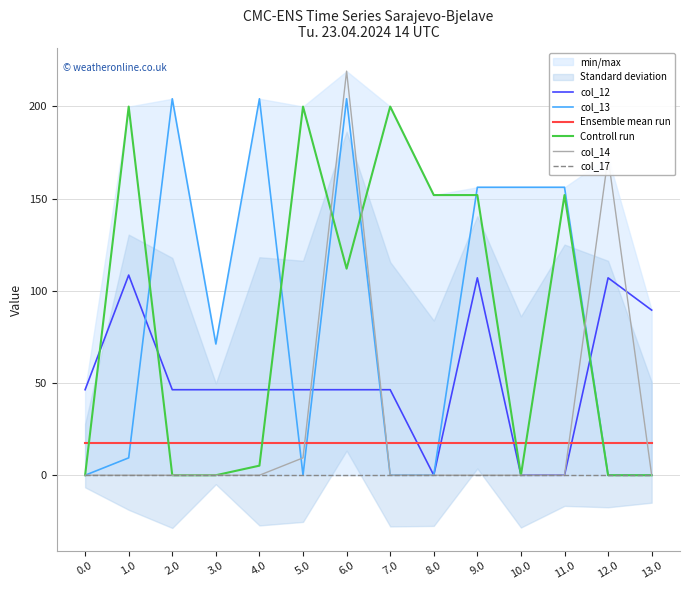

Reading right to left, extract all data points from this chart.

col_12: 13.0=89.6	12.0=107.1	11.0=0.0	10.0=0.0	9.0=107.1	8.0=0.0	7.0=46.4	6.0=46.4	5.0=46.4	4.0=46.4	3.0=46.4	2.0=46.4	1.0=108.5	0.0=46.4
col_13: 13.0=0.0	12.0=0.0	11.0=156.2	10.0=156.2	9.0=156.2	8.0=0.0	7.0=0.0	6.0=204.2	5.0=0.0	4.0=204.2	3.0=71.2	2.0=204.2	1.0=9.4	0.0=0.0
Ensemble mean run: 13.0=17.3	12.0=17.3	11.0=17.3	10.0=17.3	9.0=17.3	8.0=17.3	7.0=17.3	6.0=17.3	5.0=17.3	4.0=17.3	3.0=17.3	2.0=17.3	1.0=17.3	0.0=17.3
Controll run: 13.0=0.0	12.0=0.0	11.0=151.9	10.0=0.0	9.0=151.9	8.0=151.9	7.0=199.9	6.0=112.0	5.0=199.9	4.0=5.2	3.0=0.0	2.0=0.0	1.0=199.9	0.0=0.0
col_14: 13.0=0.0	12.0=172.4	11.0=0.0	10.0=0.0	9.0=0.0	8.0=0.0	7.0=0.0	6.0=219.2	5.0=9.4	4.0=0.0	3.0=0.0	2.0=0.0	1.0=0.0	0.0=0.0
col_17: 13.0=0.0	12.0=0.0	11.0=0.0	10.0=0.0	9.0=0.0	8.0=0.0	7.0=0.0	6.0=0.0	5.0=0.0	4.0=0.0	3.0=0.0	2.0=0.0	1.0=0.0	0.0=0.0